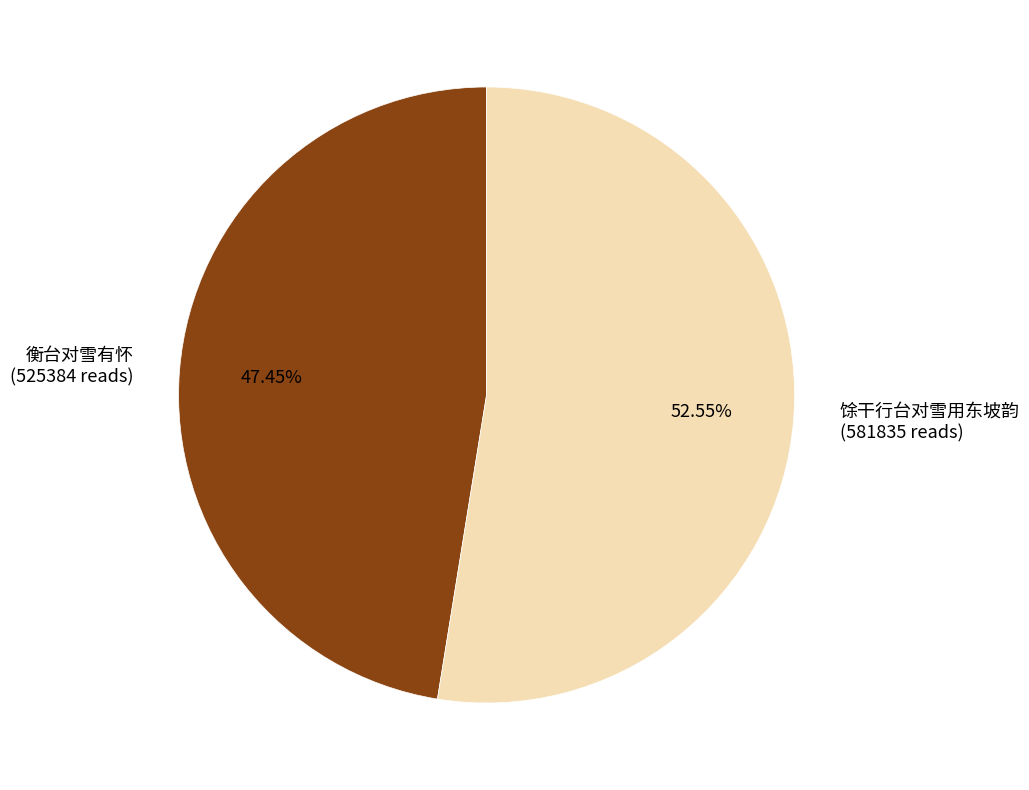

Combined, what portion of the pie is 馀干行台对雪用东坡韵 and 衡台对雪有怀?

100.0%